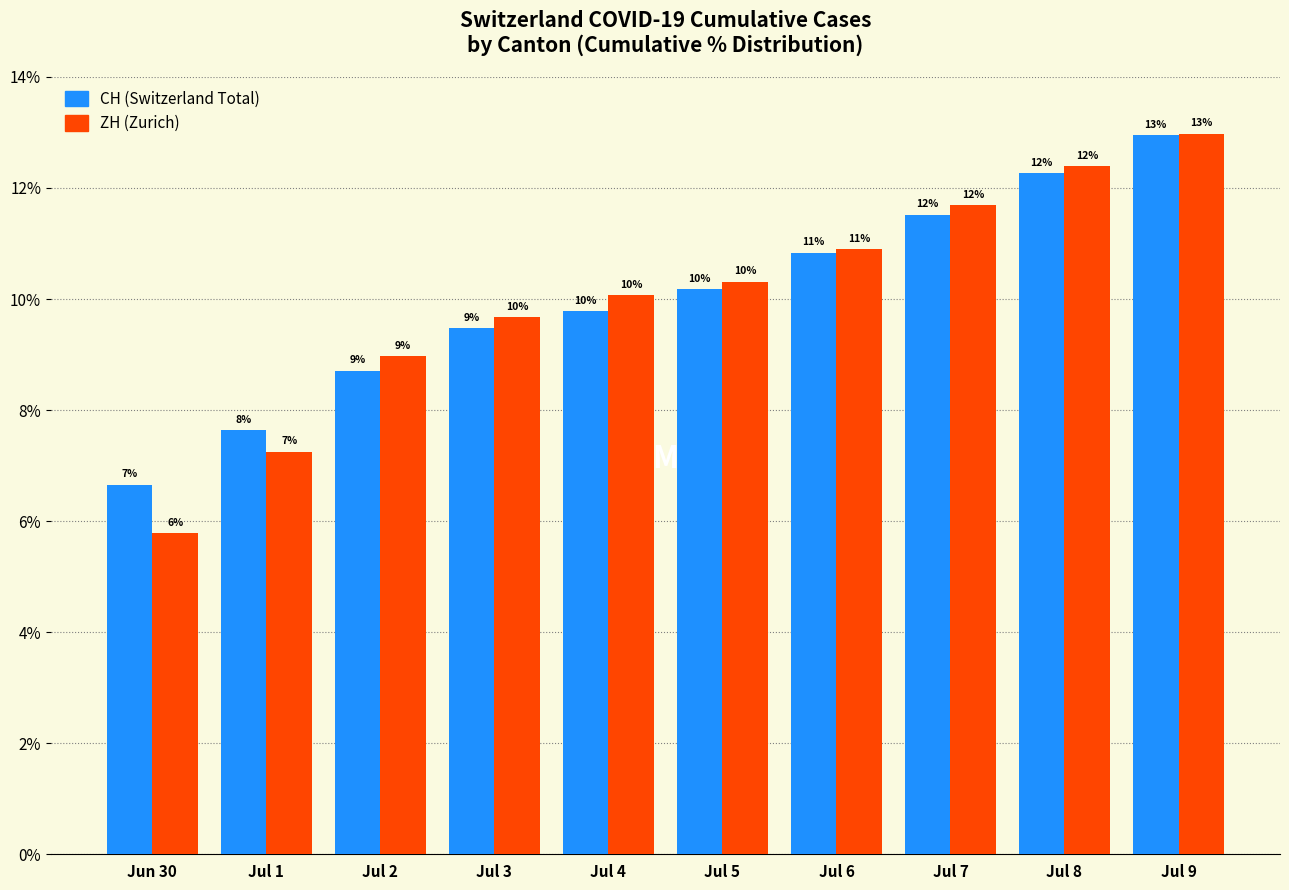

The value of ZH at Jul 4 is 14.3. True or false?

False